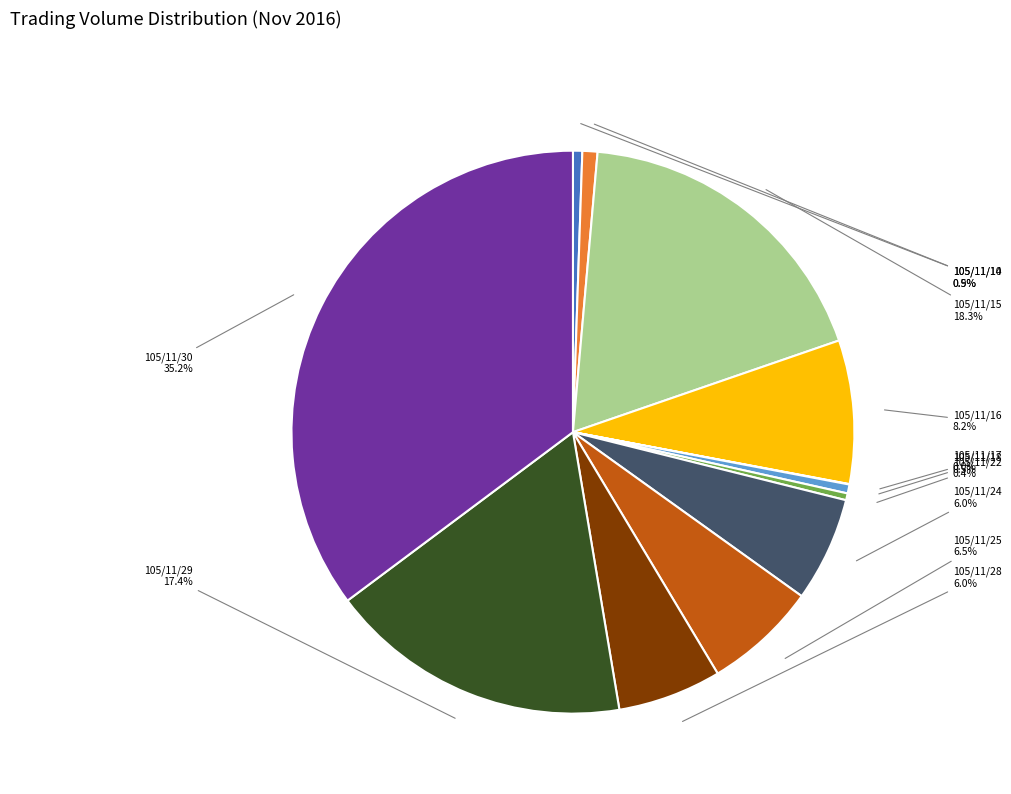

Is there a majority slice in this chart?

No